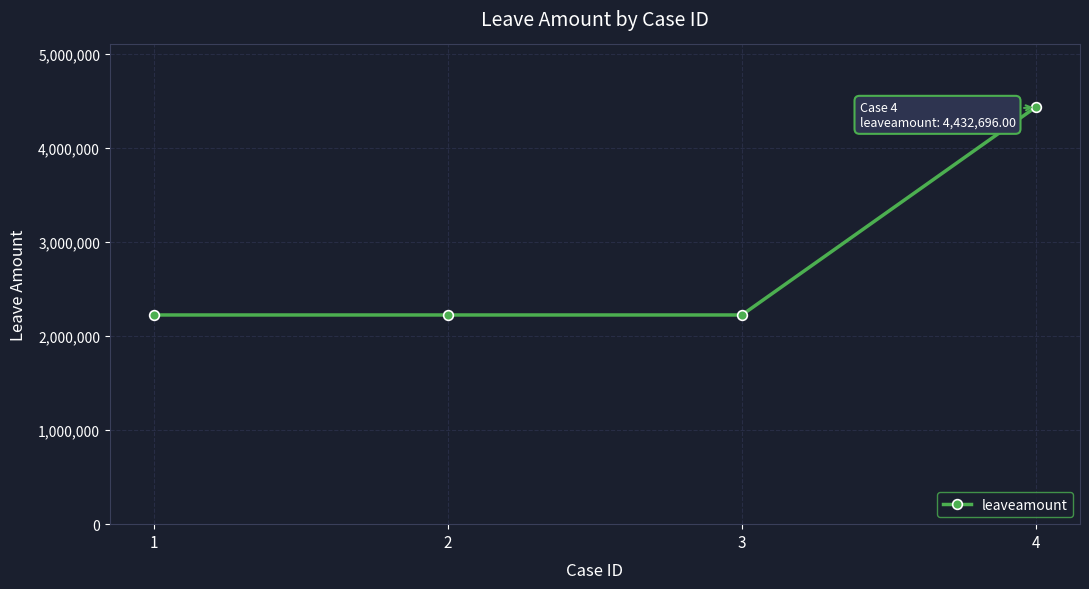

Between 4 and 1, which is larger?

4